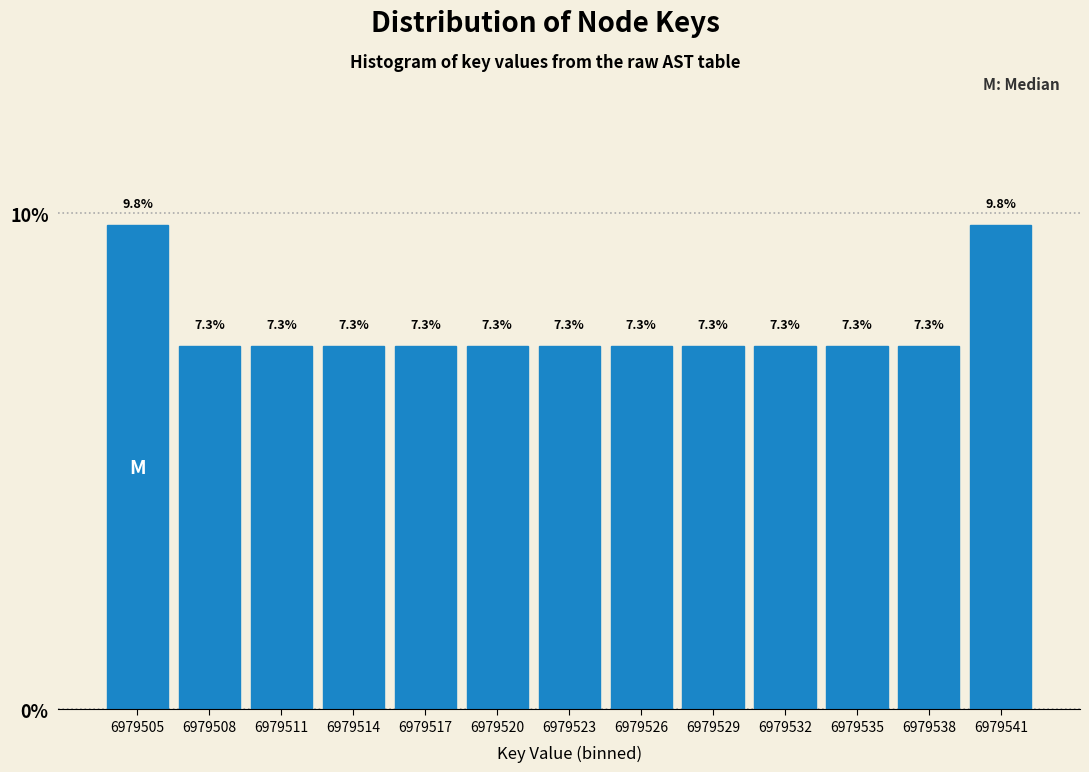

Reading right to left, extract all data points from this chart.

6979541=9.8	6979538=7.3	6979535=7.3	6979532=7.3	6979529=7.3	6979526=7.3	6979523=7.3	6979520=7.3	6979517=7.3	6979514=7.3	6979511=7.3	6979508=7.3	6979505=9.8